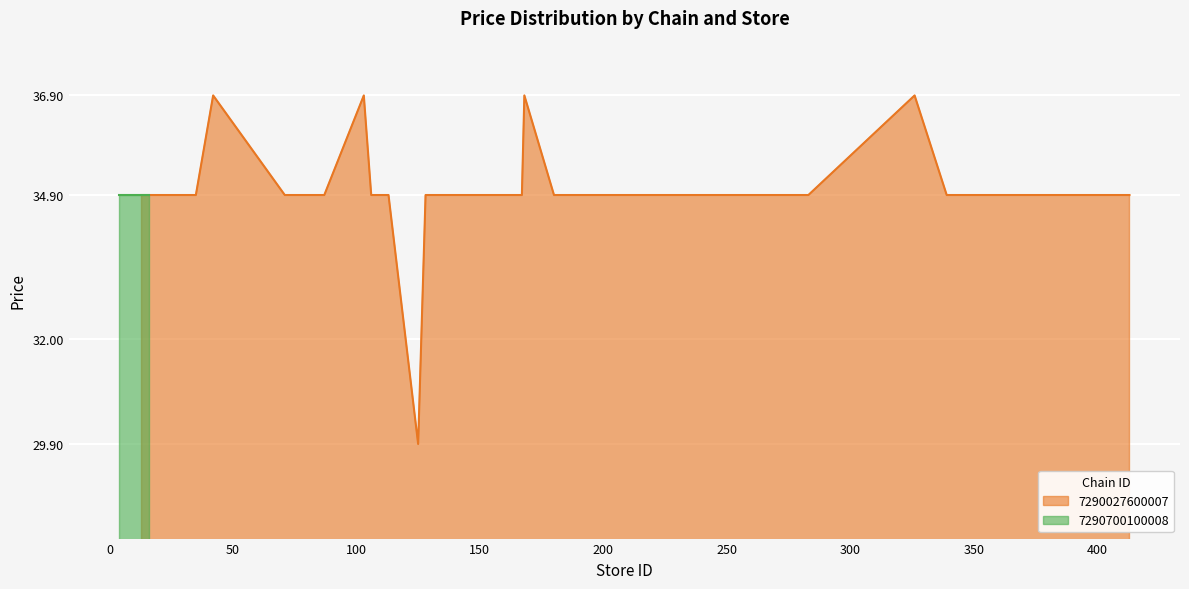

How many categories are shown in the chart?

38